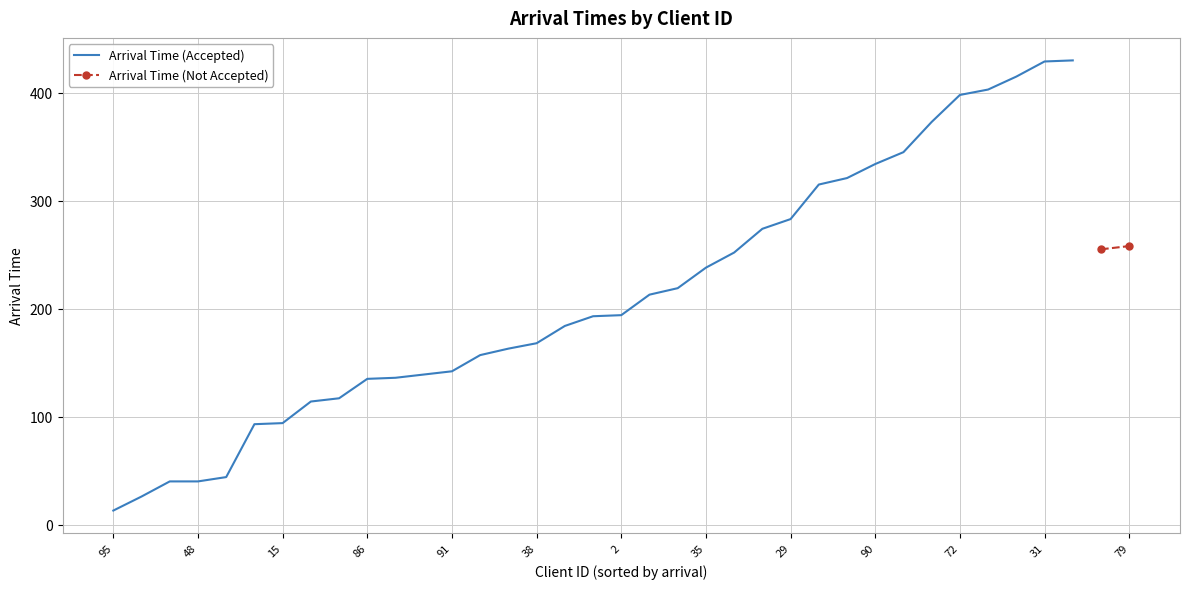

Is it true that Arrival Time (Accepted) equals 465 at 29?

False